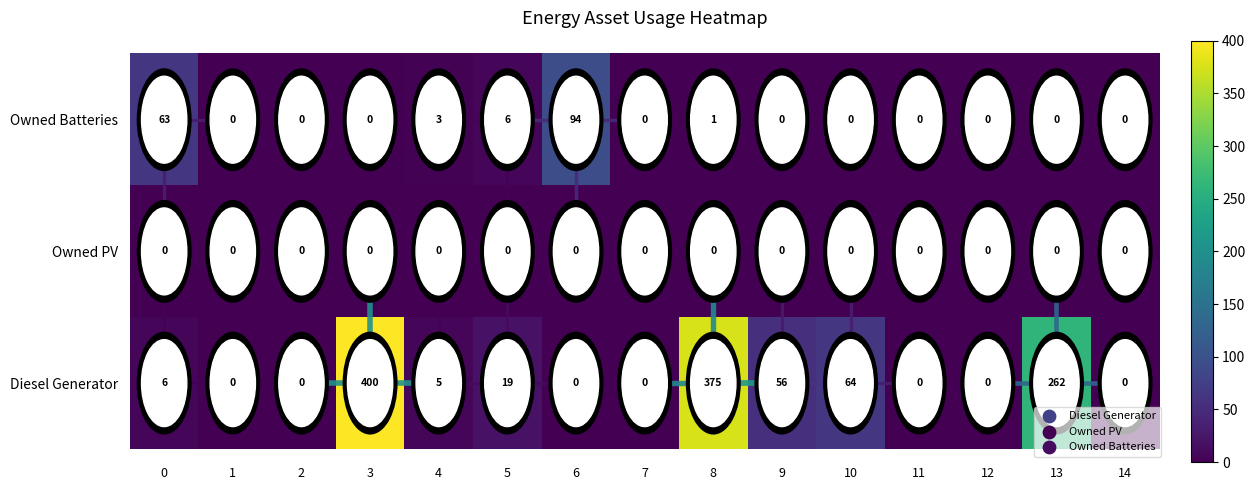

What is the difference between the highest and lowest values at 10?

64